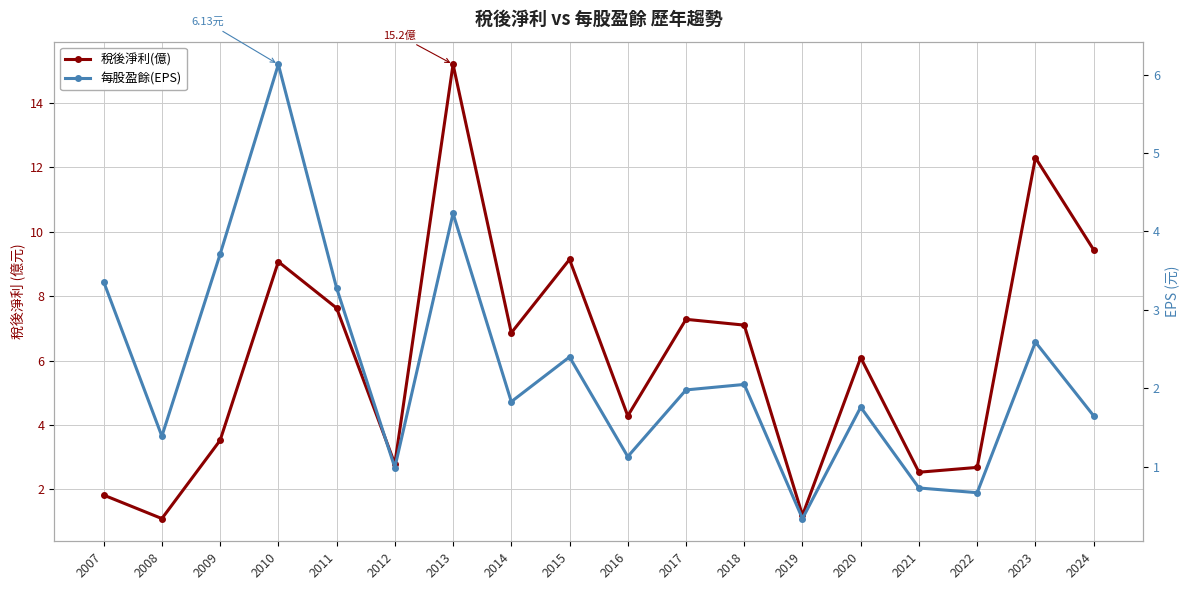

How many values in the 稅後淨利(億) series are below 6?

8